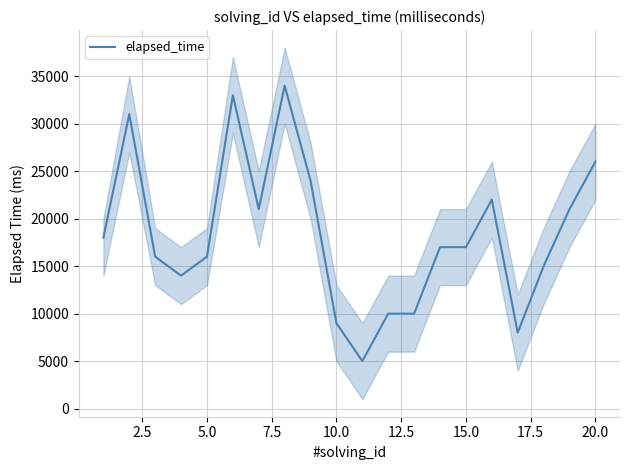

How many lines are shown in the chart?

1